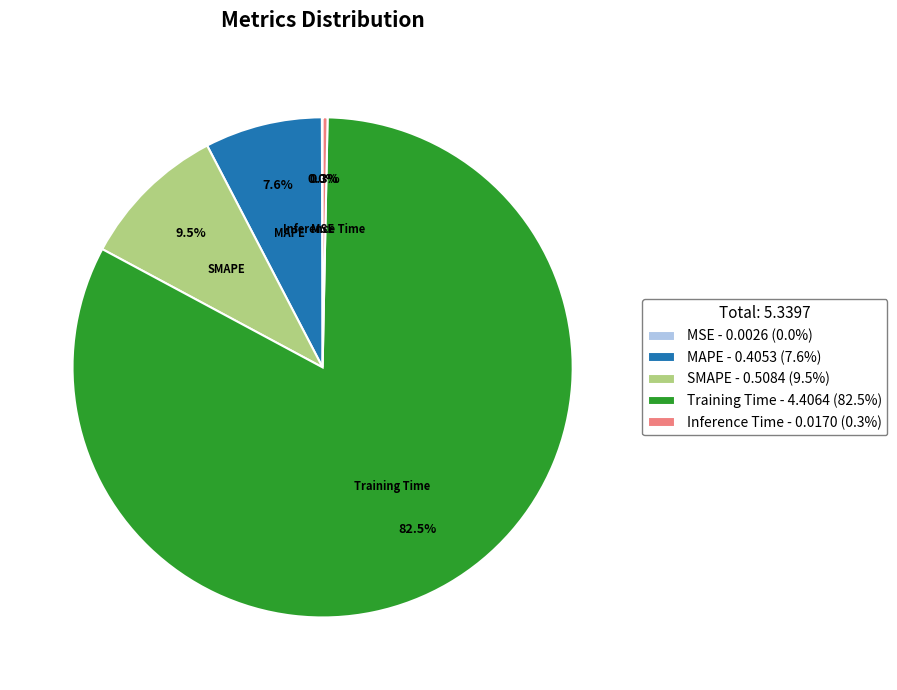

What portion of the pie excludes MAPE?

92.4%